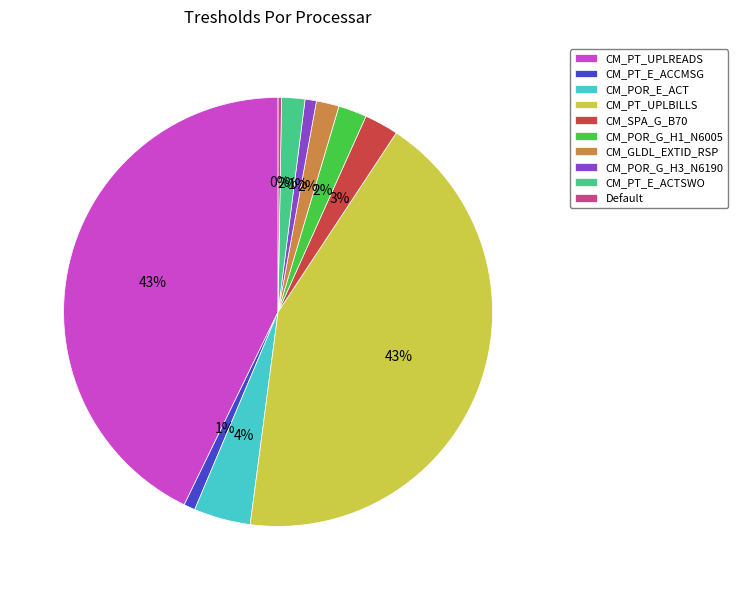

Does CM_PT_UPLBILLS represent more than half of the total?

No